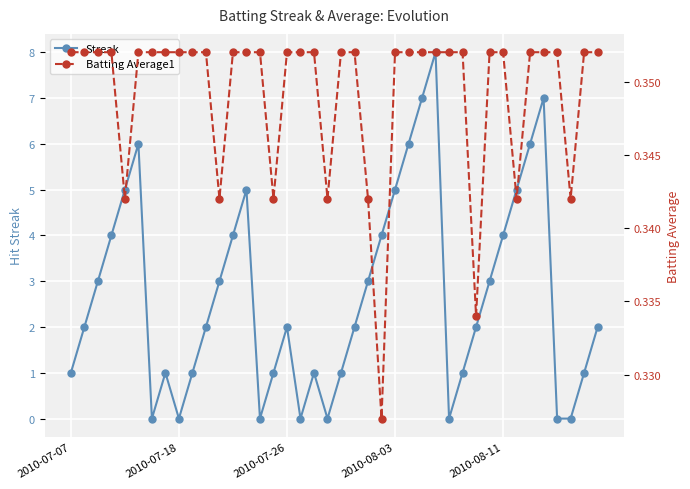

List the series in order of their peak value, lowest first.

Batting Average1, Streak